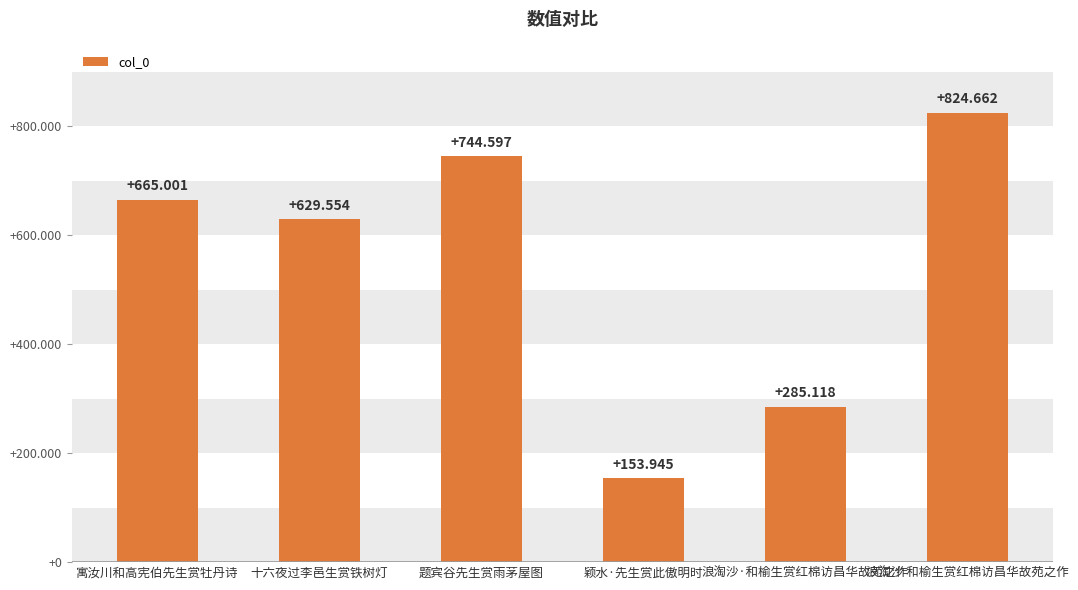

Is it true that the value at 十六夜过李邑生赏铁树灯 is 629554?

True